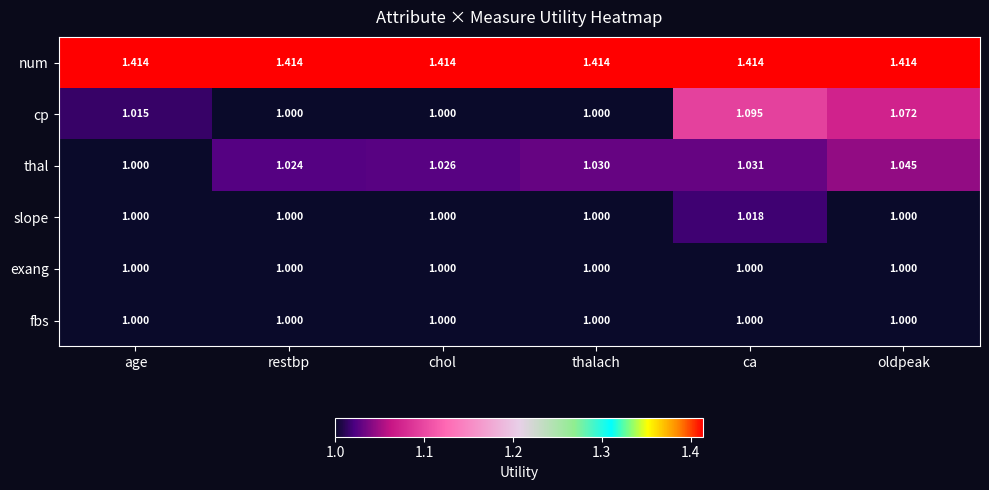

Between age and ca, which series saw the biggest shift?

cp